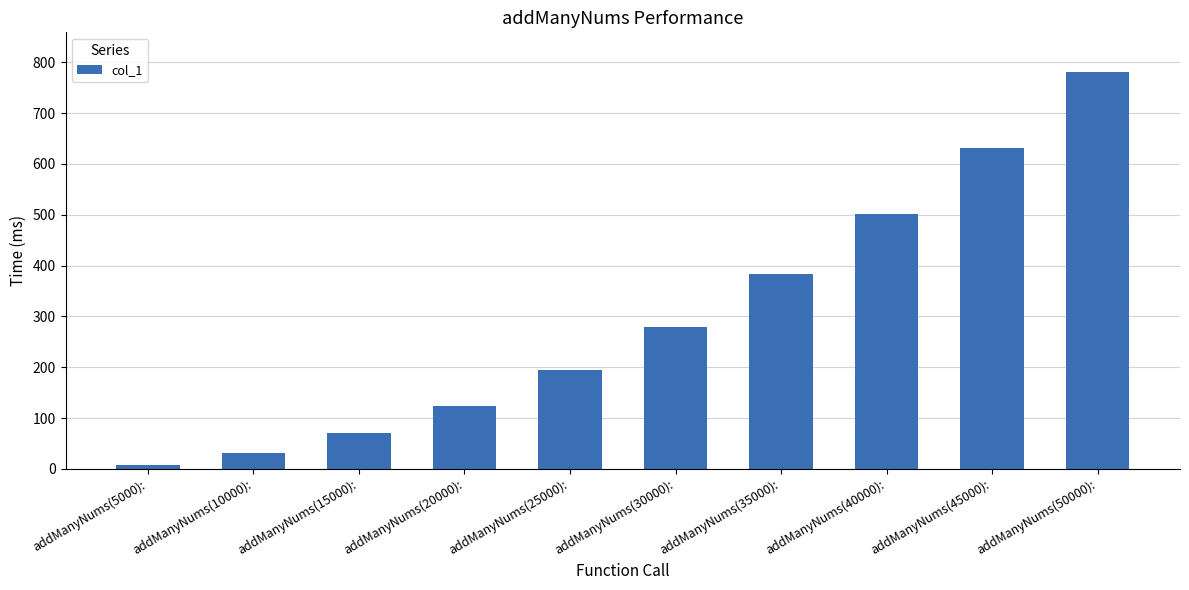

What is the label of the 4th bar from the right?

addManyNums(35000):